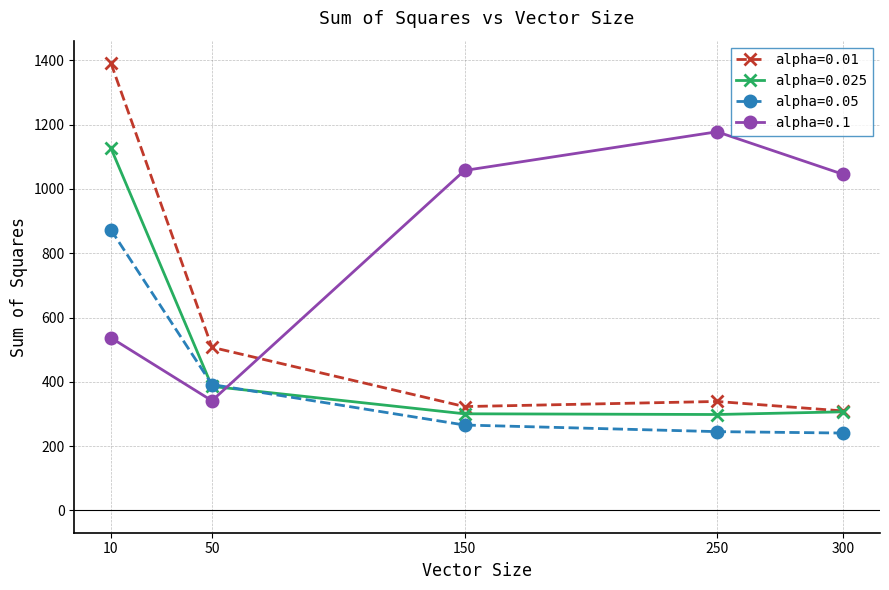

Rank the series at 150 from lowest to highest value.

alpha=0.05, alpha=0.025, alpha=0.01, alpha=0.1